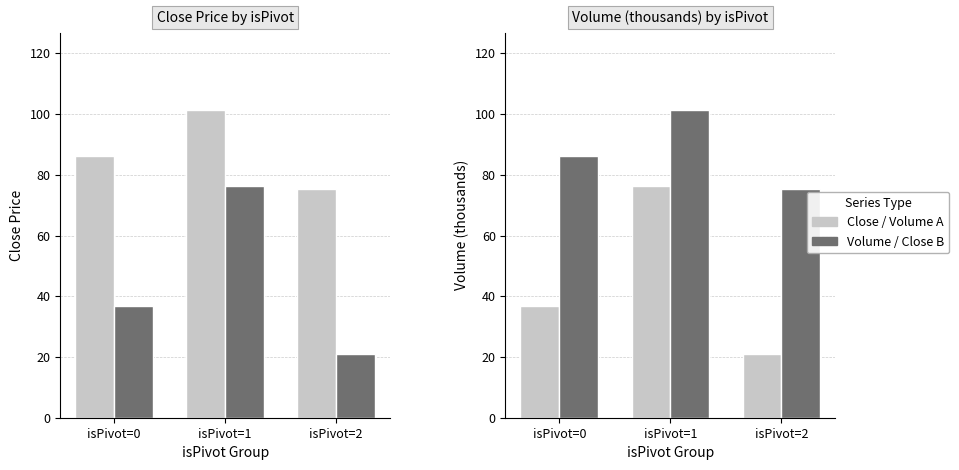

At which category is the sum across all series the highest?

isPivot=1